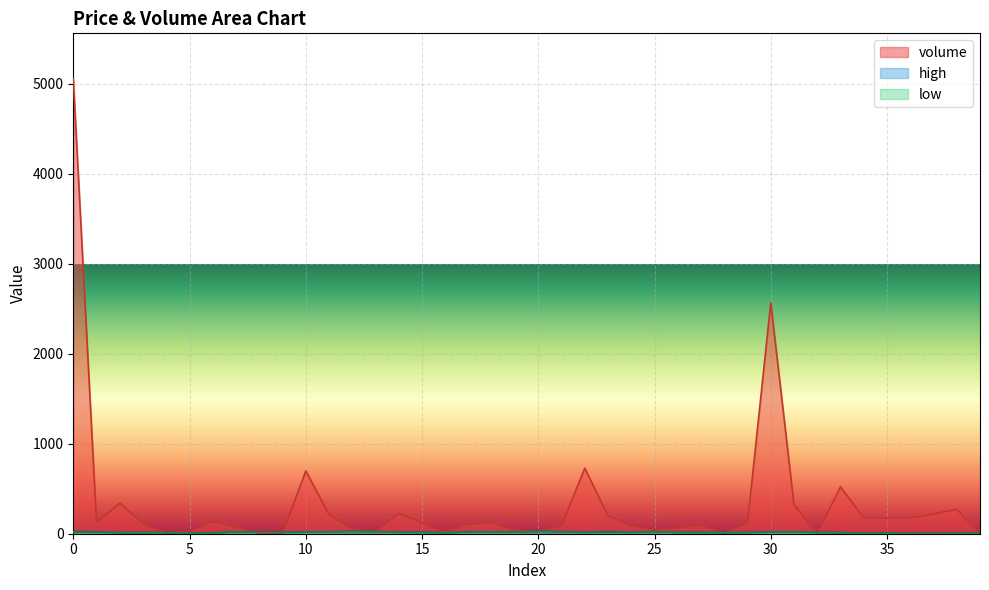

Which series has the largest total across all categories?

volume